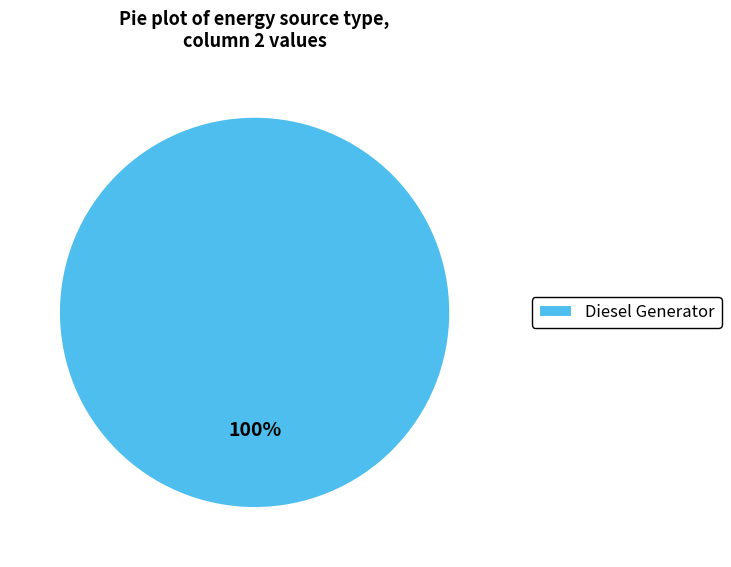

Which slice represents more than half of the pie?

Diesel Generator